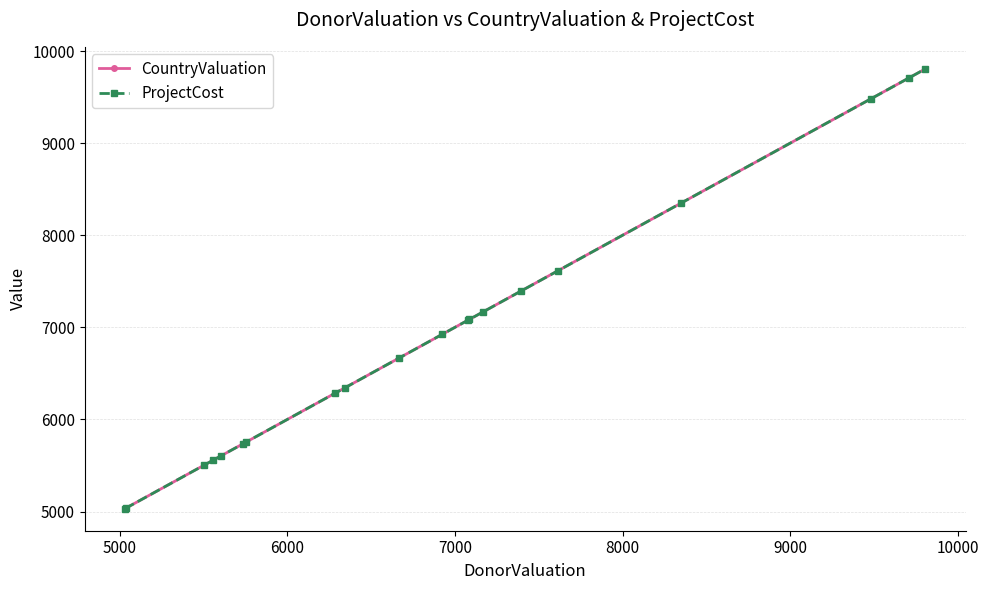

What is the value of the ProjectCost point at the 9th from the left?

6346